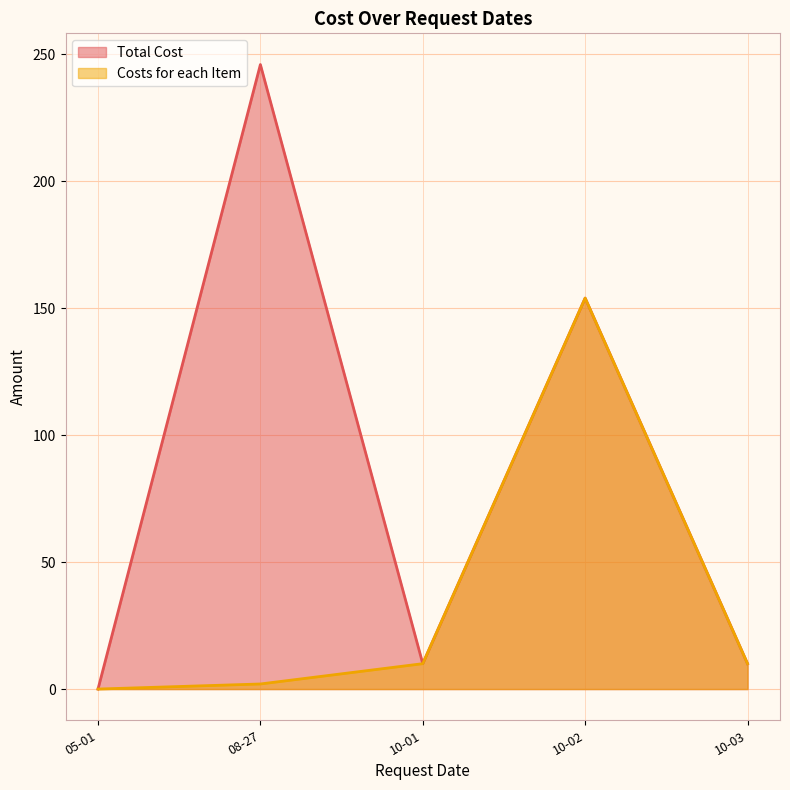

Rank the series by their average value, from lowest to highest.

Costs for each Item, Total Cost